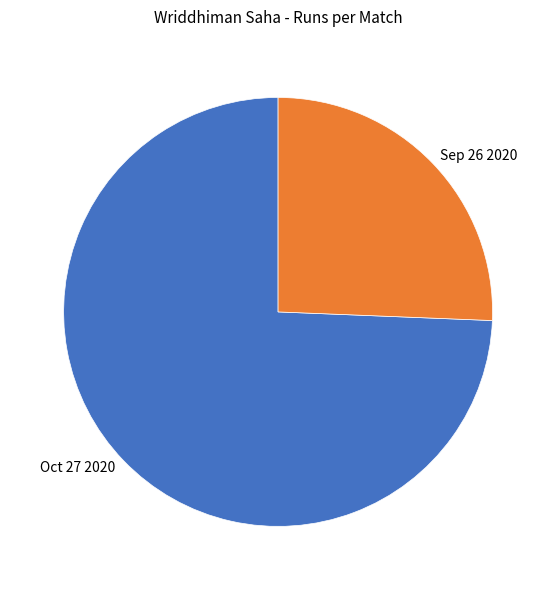

The Oct 27 2020 slice represents 74% of the pie. True or false?

True